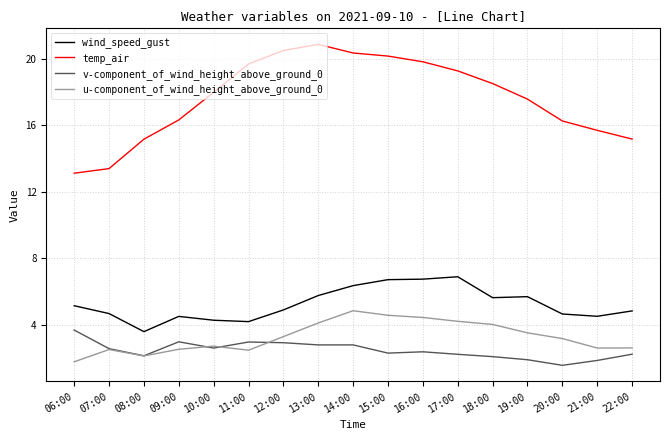

Which series has the widest spread of values?

temp_air